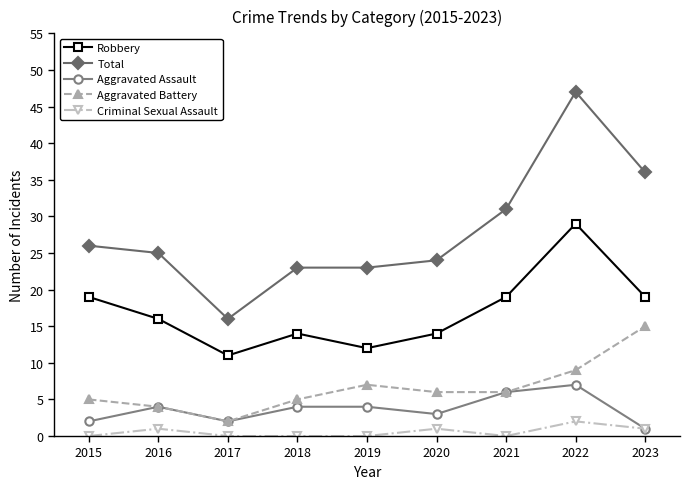

The value of Robbery at 2021 is 19. True or false?

True